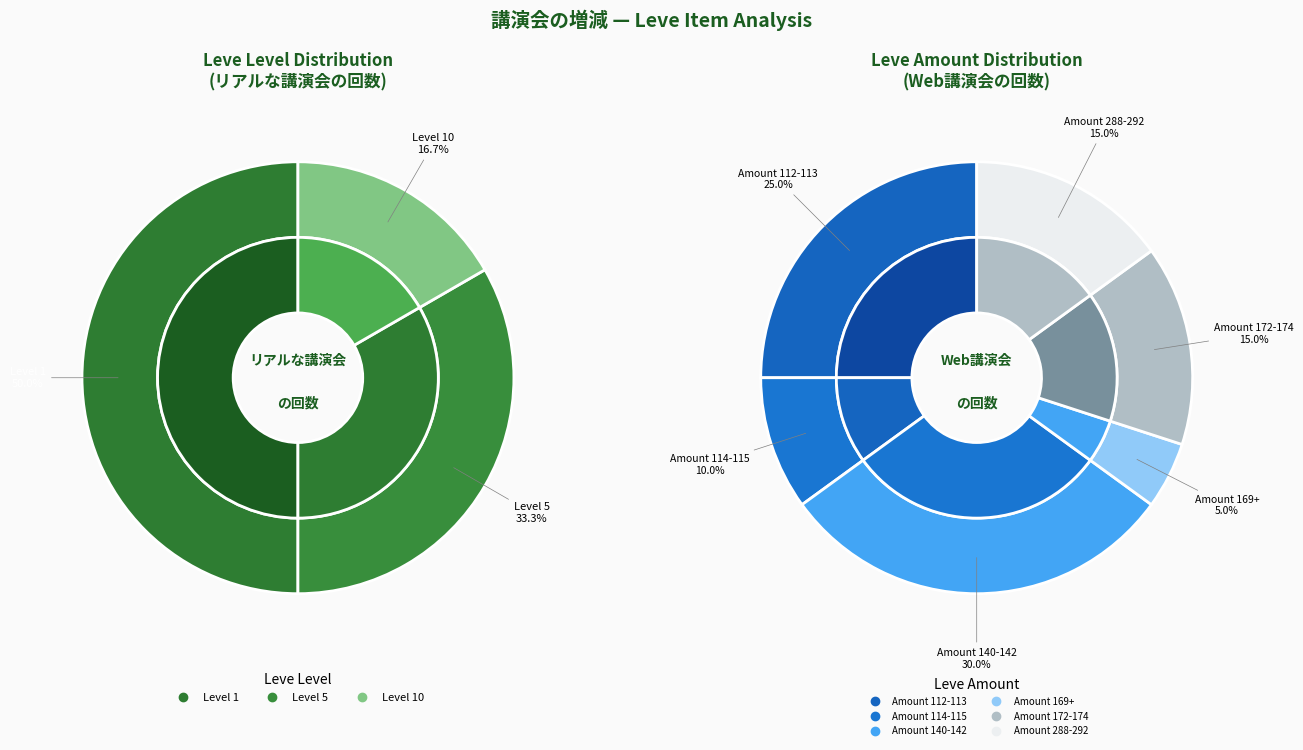

How many segments does this pie chart have?

12